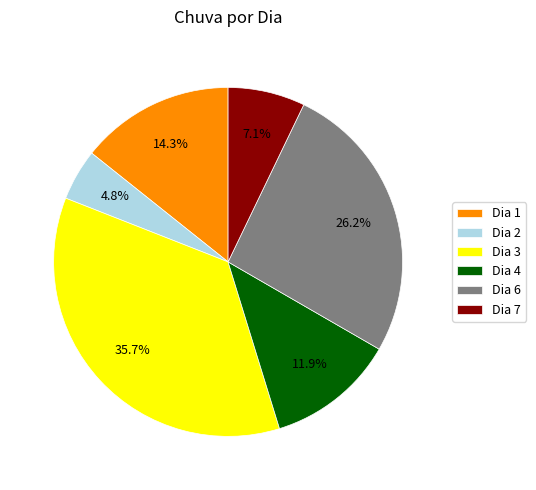

To the nearest percent, what is the difference between the Dia 1 and Dia 3 slice percentages?

21%